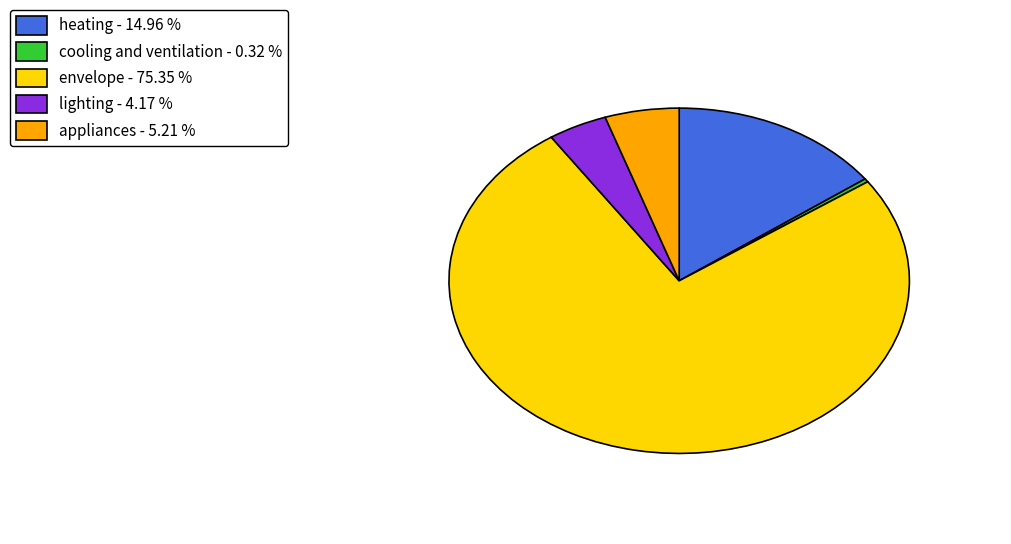

Which slice is the smallest?

cooling and ventilation